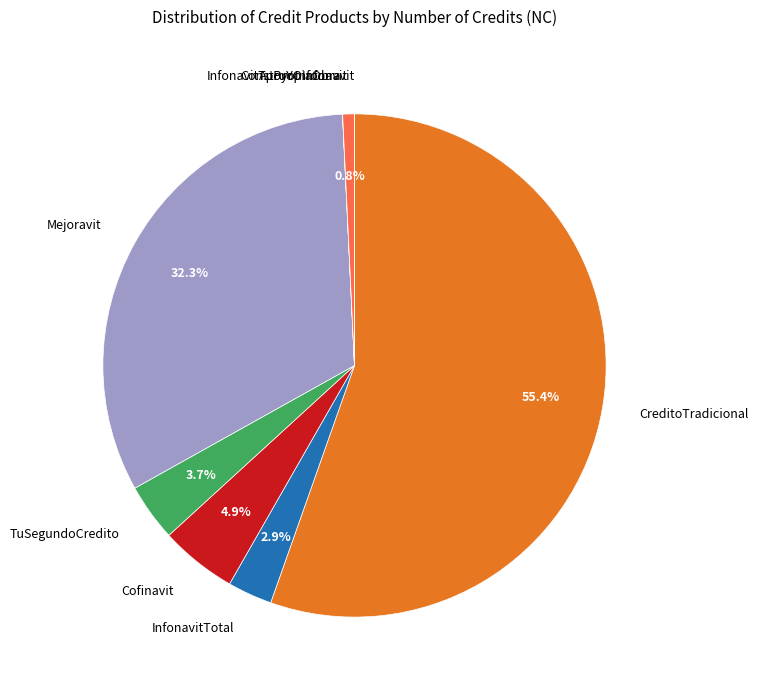

How much of the chart is everything except TuSegundoCredito?

96.3%